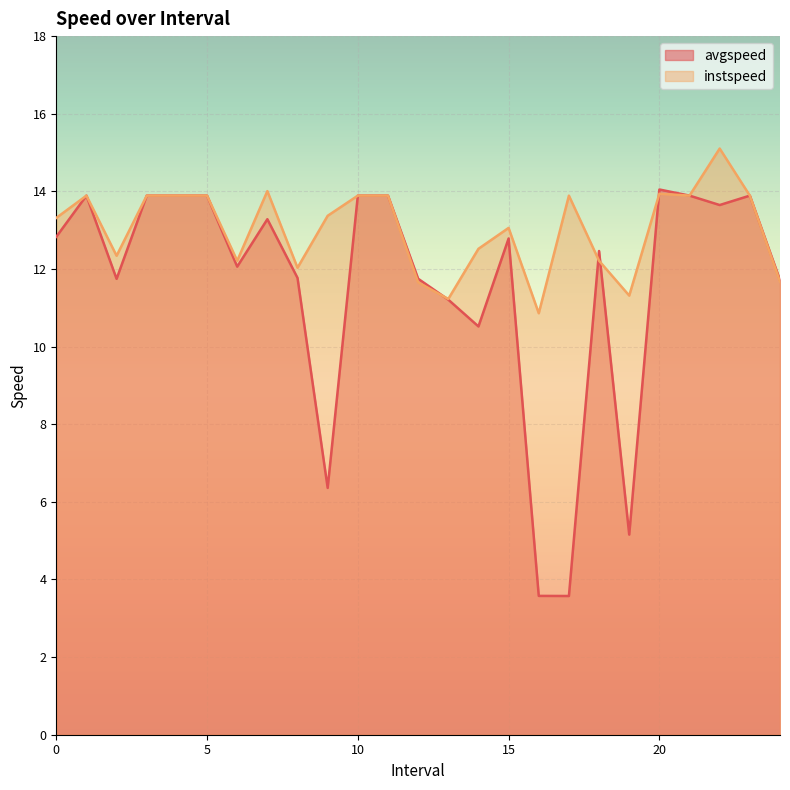

List the series in order of their peak value, lowest first.

avgspeed, instspeed